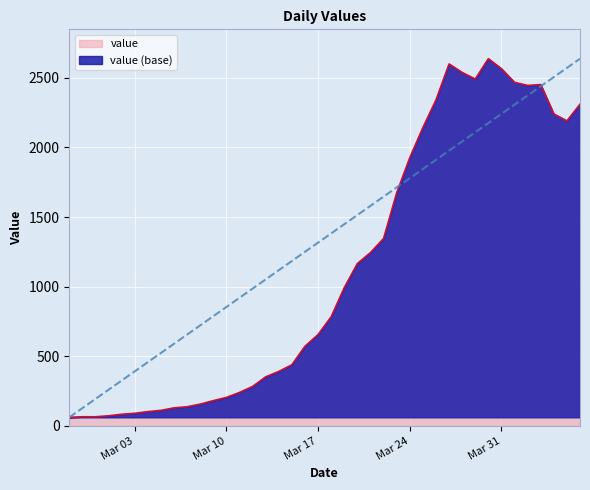

What is the difference between the second highest and minimum values?

2539